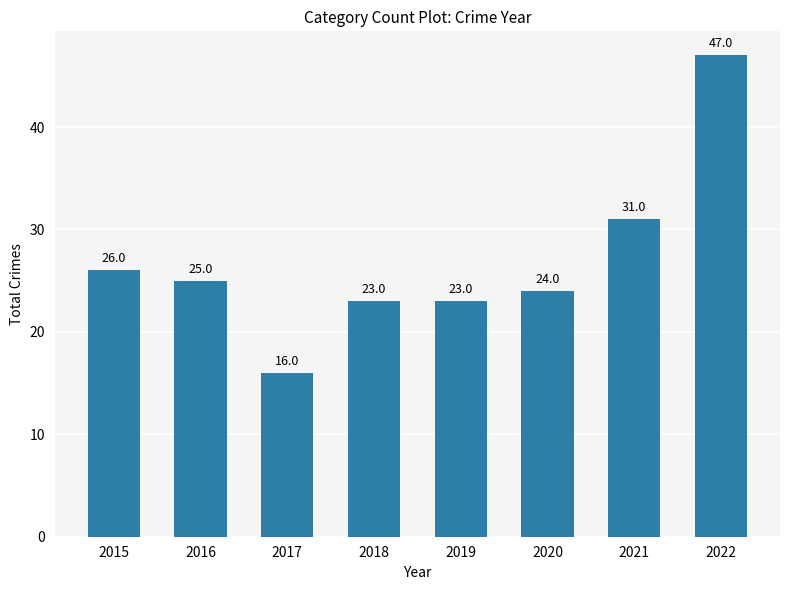

How many data points does each series have?

8